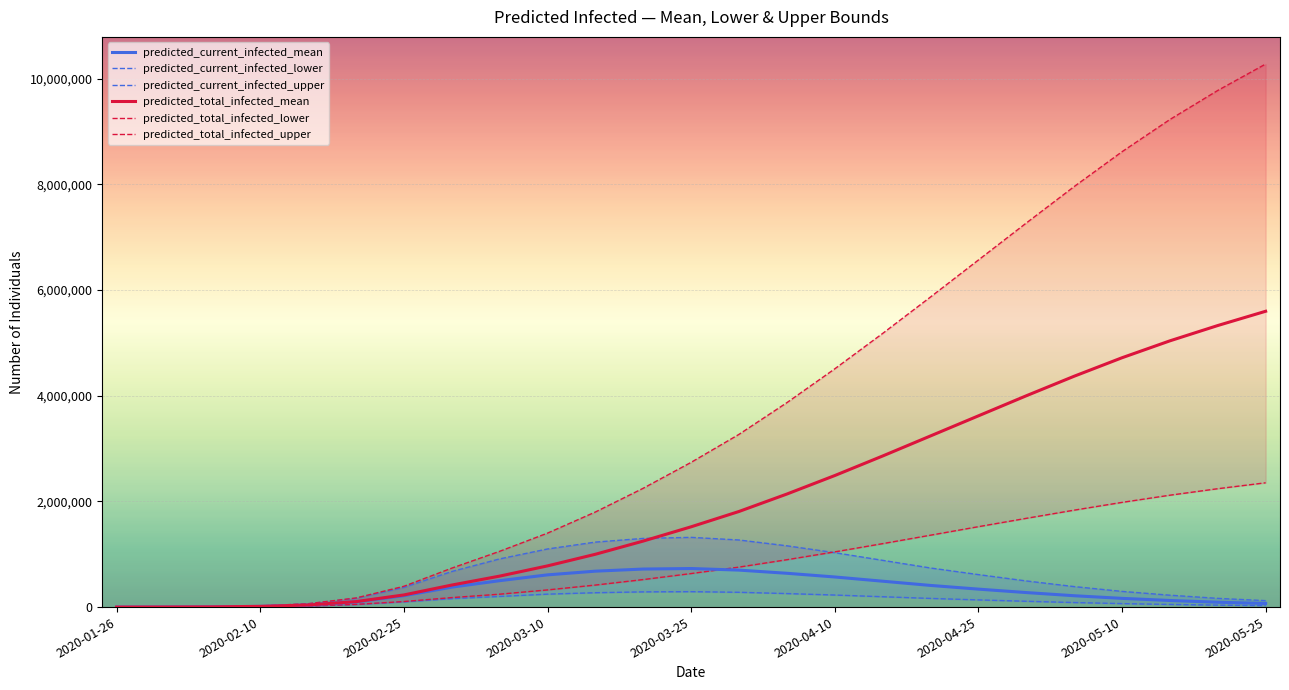

The value of predicted_total_infected_mean at 2020-04-25 is 5737046. True or false?

False